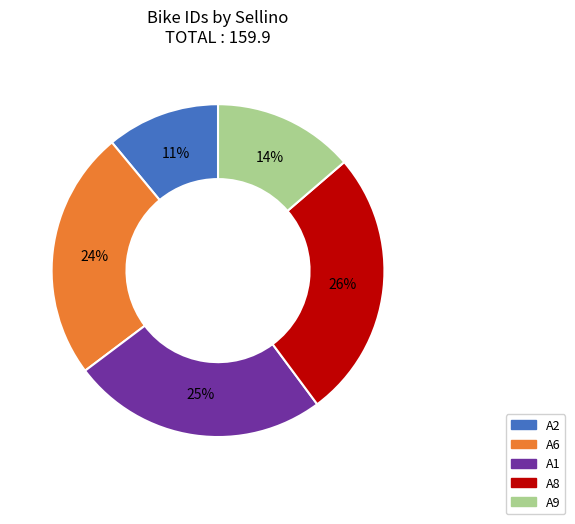

To the nearest percent, what is the difference between the largest and smallest slice percentages?

15%